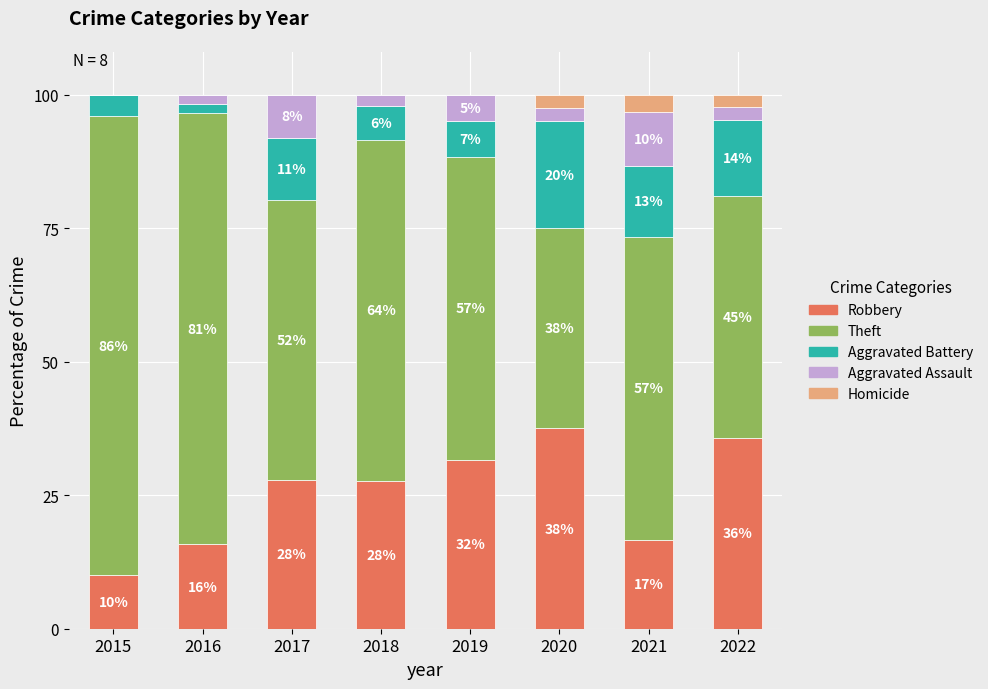

What are all the series names shown in the legend?

Robbery, Theft, Aggravated Battery, Aggravated Assault, Homicide